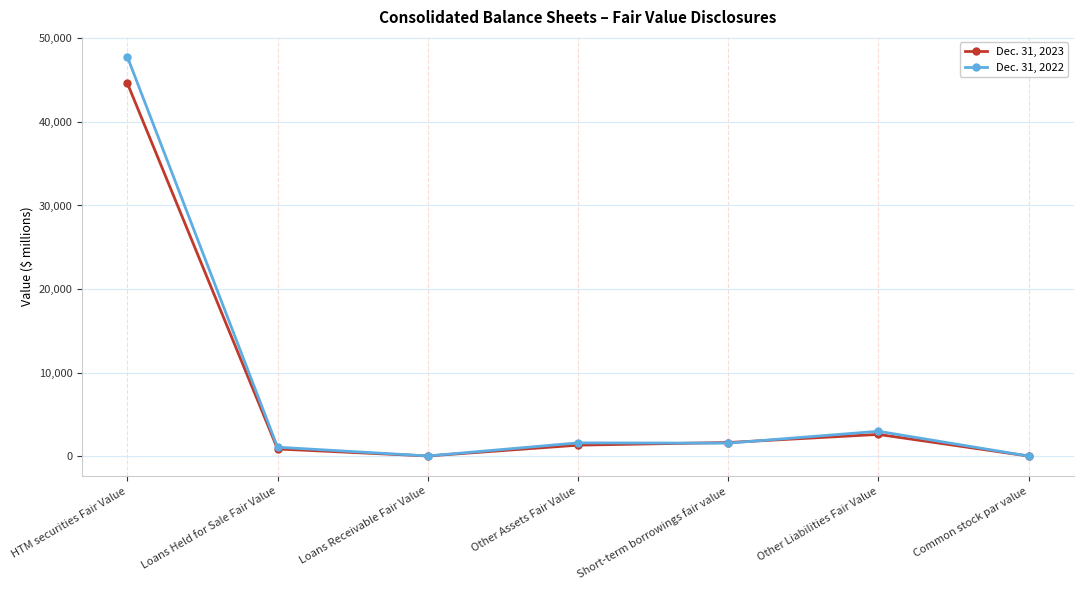

What is the lowest value of the Dec. 31, 2023 series?

5